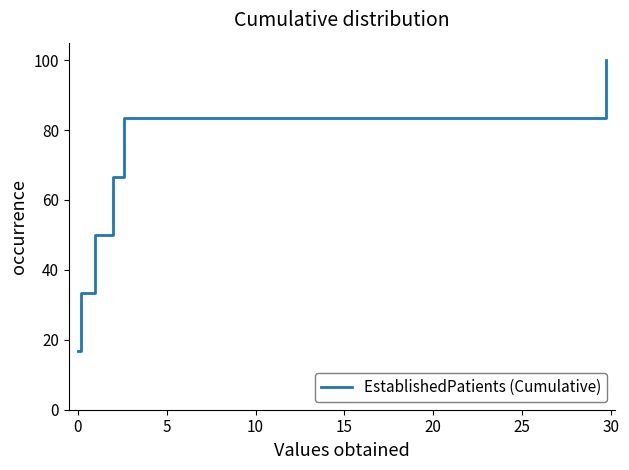

The chart shows a value of 20.1 at 30. True or false?

False